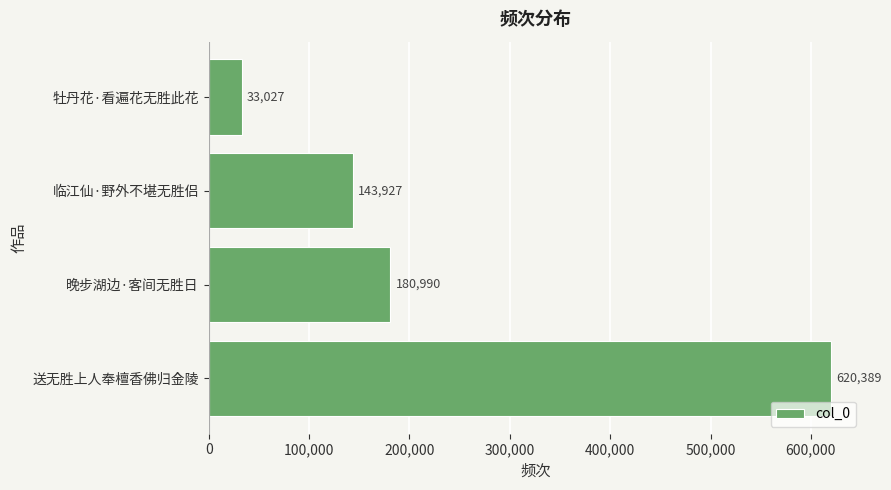

What is the minimum value shown in the chart?

33027